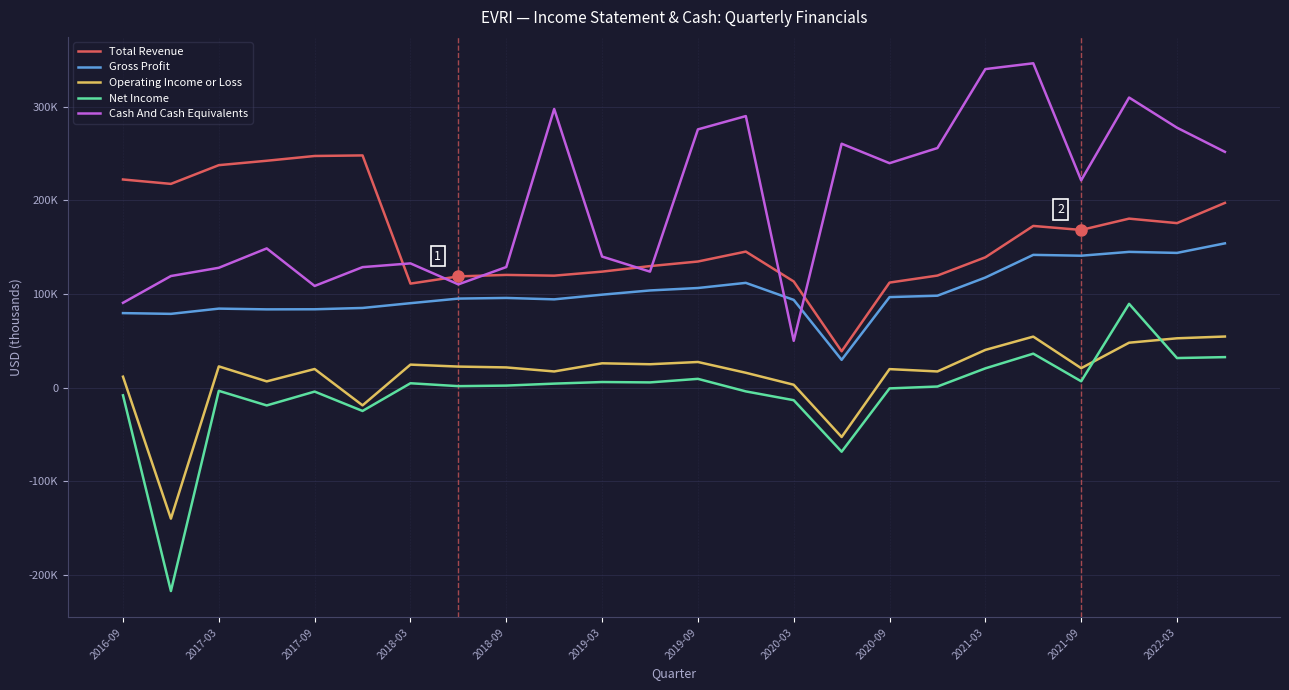

What are all the series names shown in the legend?

Total Revenue, Gross Profit, Operating Income or Loss, Net Income, Cash And Cash Equivalents